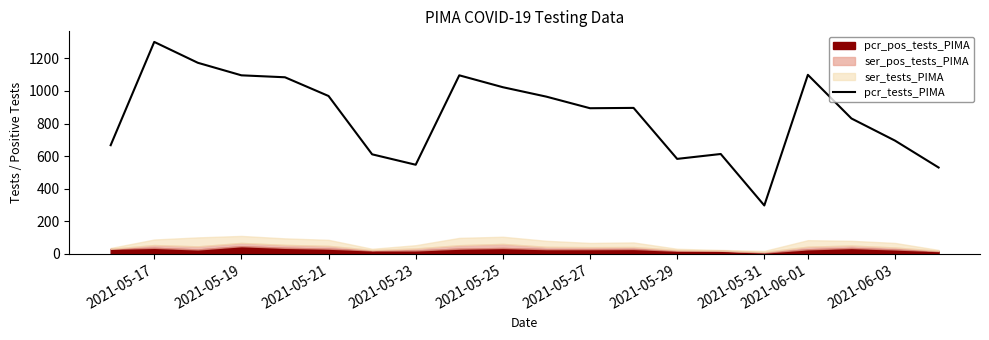

What is the highest value of the pcr_tests_PIMA series?

1301